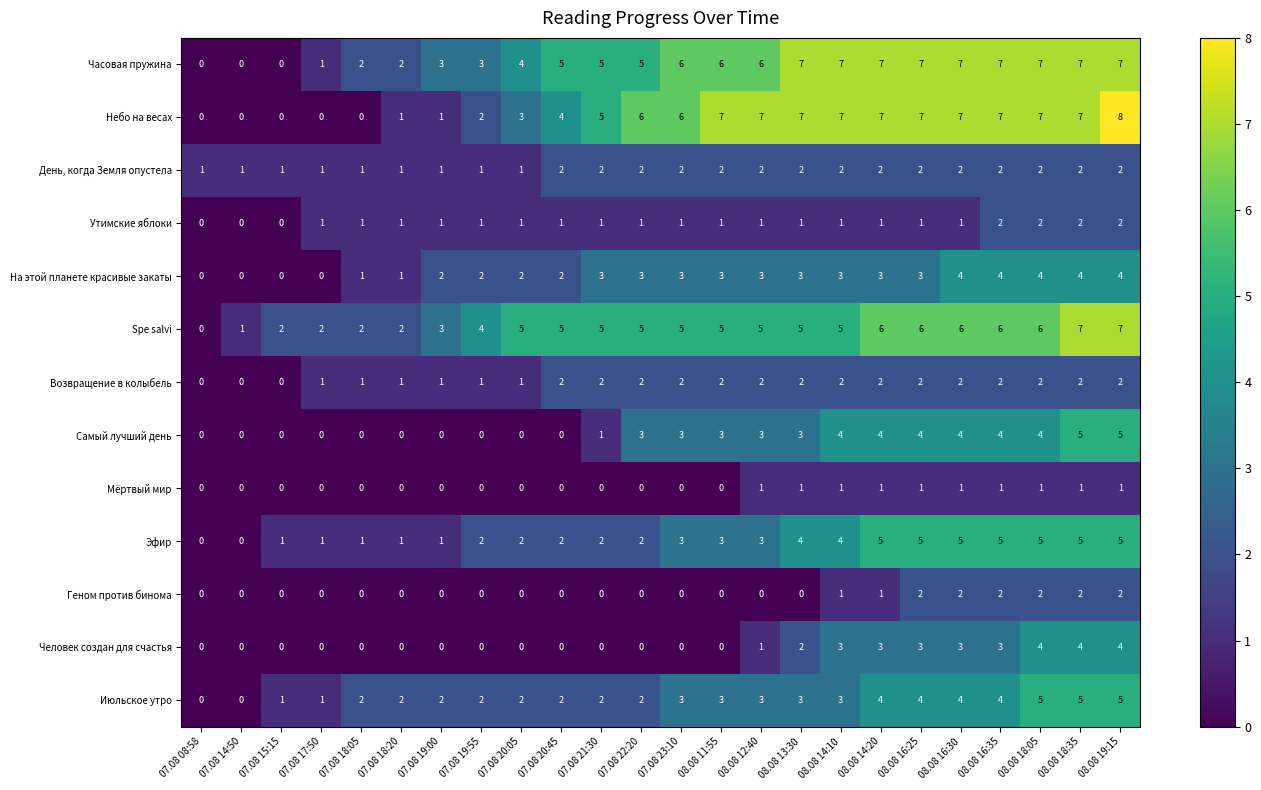

What is the difference between the highest and lowest values at 07.08 17:50?

2